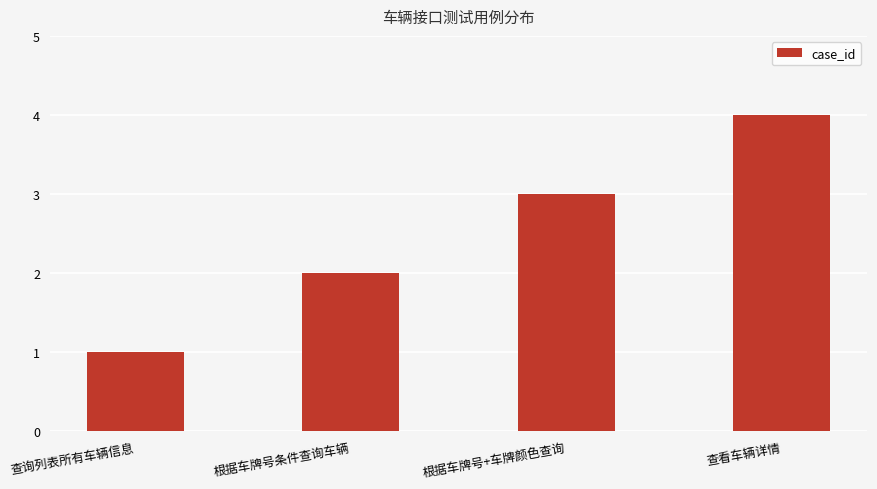

Reading left to right, what are all the values shown in this chart?

查询列表所有车辆信息=1	根据车牌号条件查询车辆=2	根据车牌号+车牌颜色查询=3	查看车辆详情=4